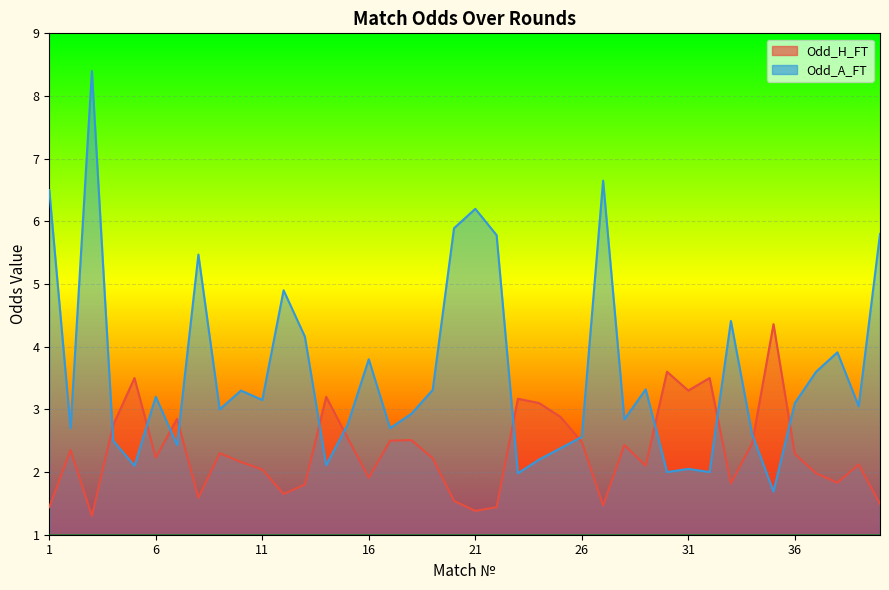

Which series has the largest range (max minus min)?

Odd_A_FT